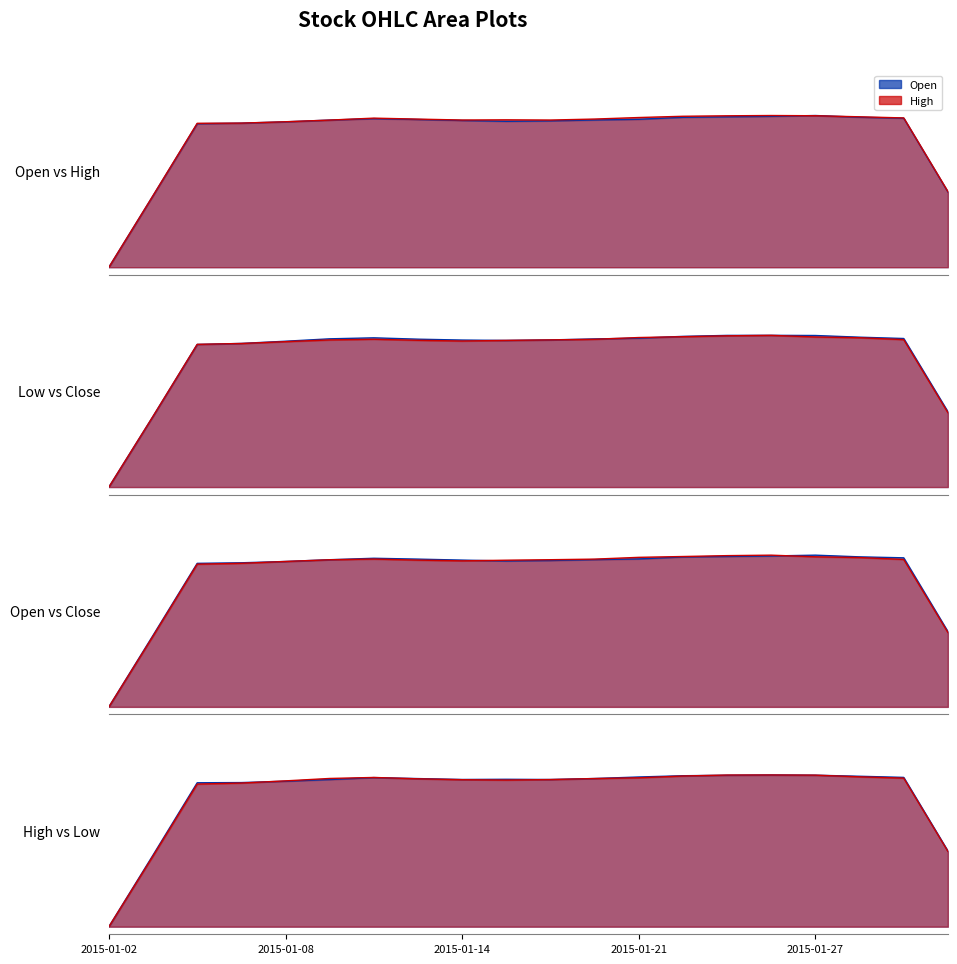

What is the sum of the high_line values at 10 and 2015-01-02?

1.0